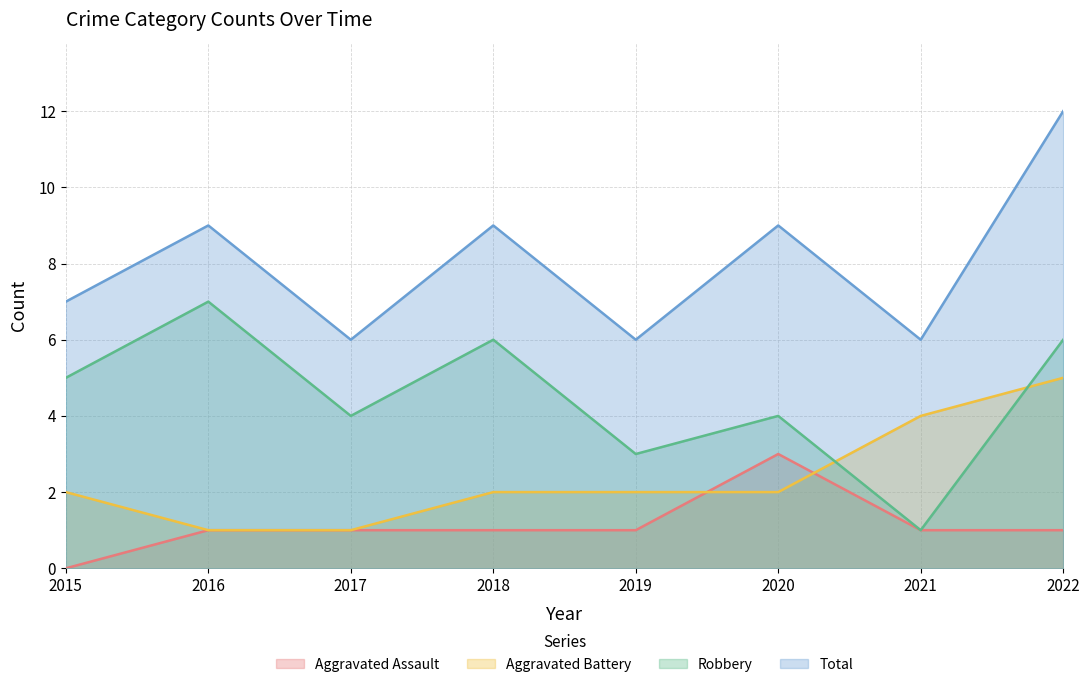

Reading left to right, transcribe all the data shown in this chart.

Aggravated Assault: 0	1	1	1	1	3	1	1
Aggravated Battery: 2	1	1	2	2	2	4	5
Robbery: 5	7	4	6	3	4	1	6
Total: 7	9	6	9	6	9	6	12